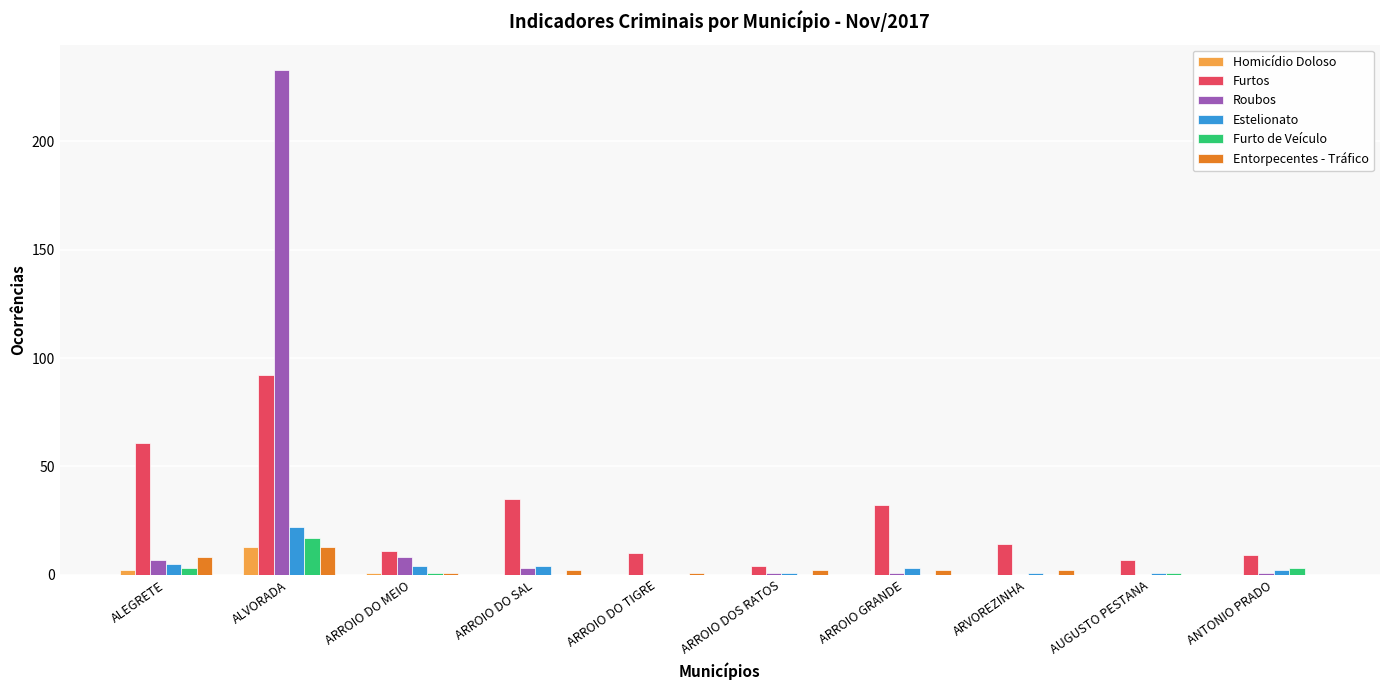

True or false: Homicídio Doloso has a value of 0 at ARROIO DOS RATOS.

True